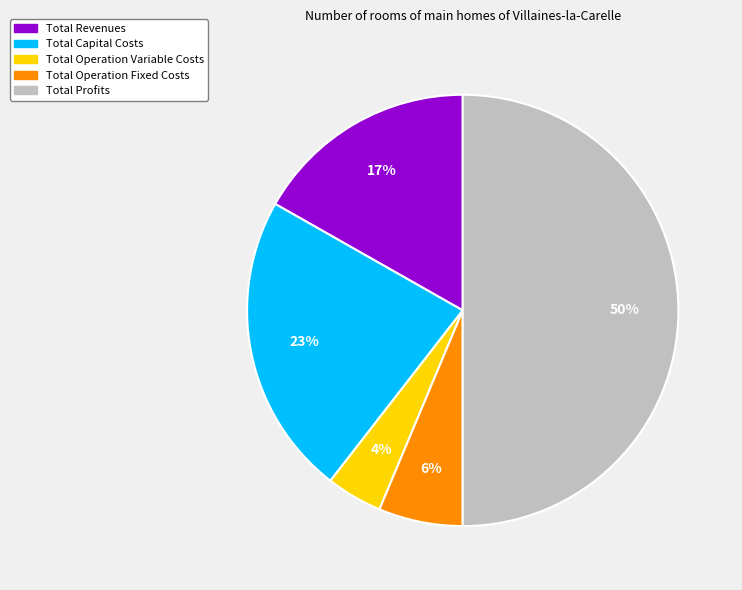

To the nearest percent, what is the average slice percentage?

20%